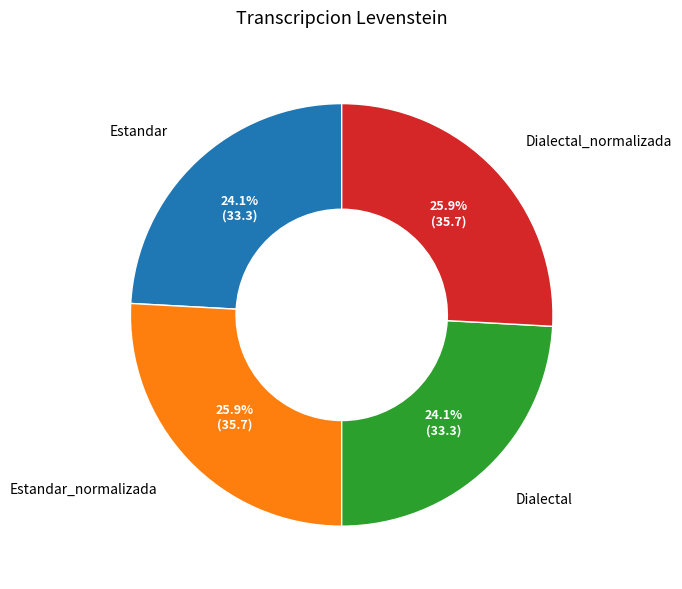

To the nearest percent, what is the combined percentage of Estandar_normalizada and Dialectal?

50%